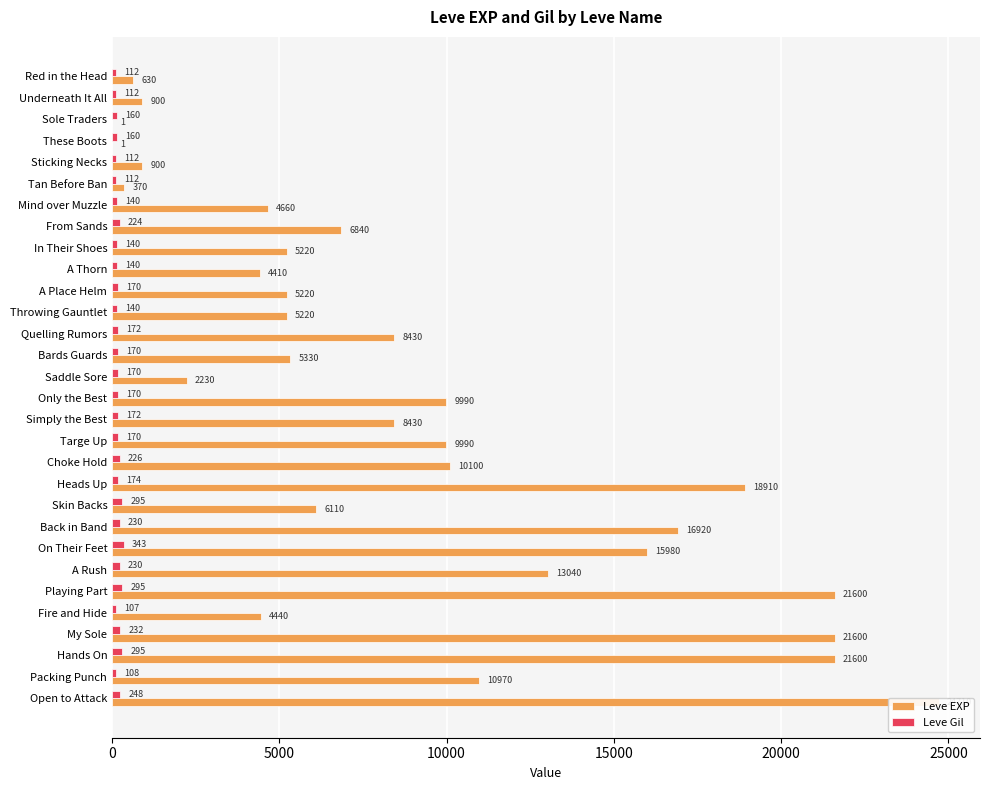

What is the greatest value displayed?

24710